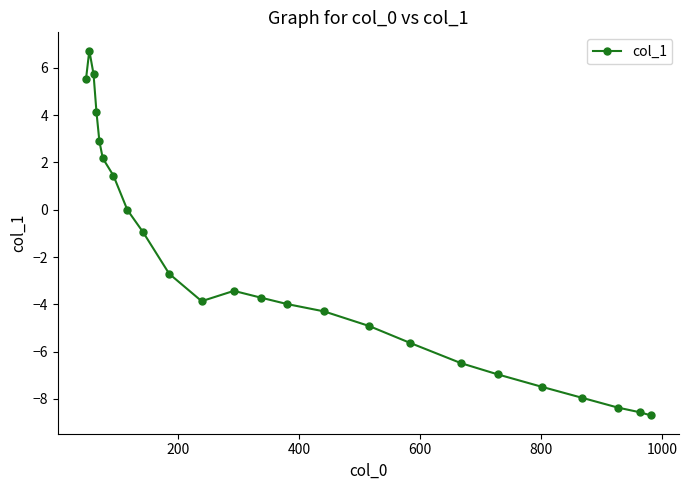

What is the sum of all values?

-59.4